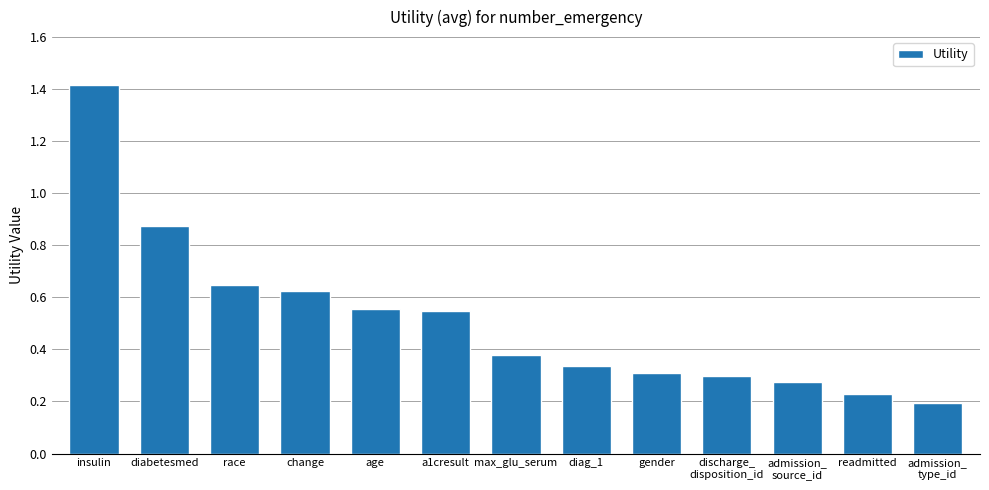

What is the change in value from change to gender?

-0.3